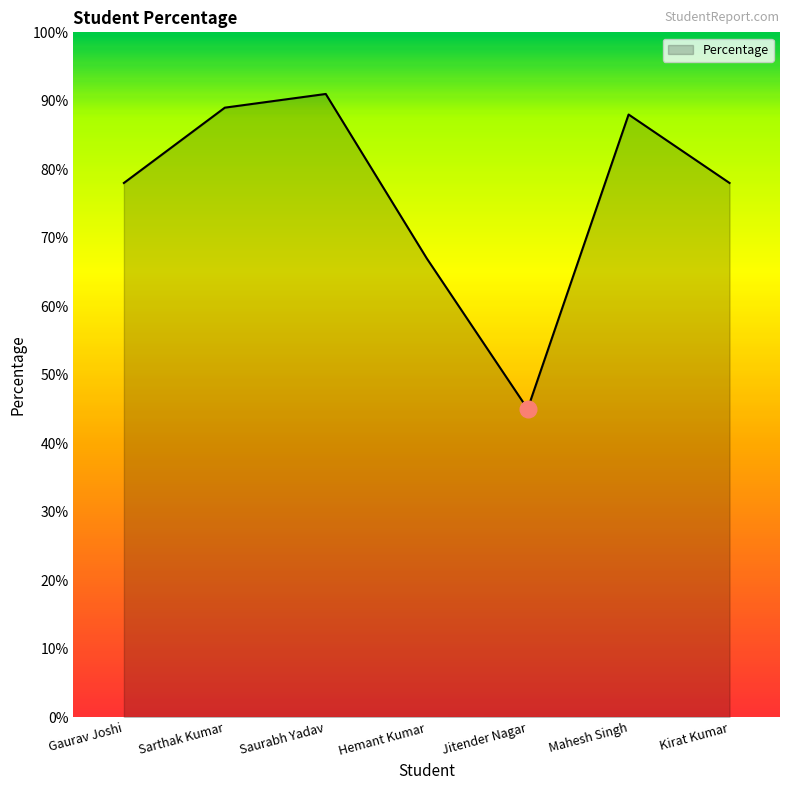

Reading left to right, what are all the values shown in this chart?

Gaurav Joshi=78	Sarthak Kumar=89	Saurabh Yadav=91	Hemant Kumar=67	Jitender Nagar=45	Mahesh Singh=88	Kirat Kumar=78